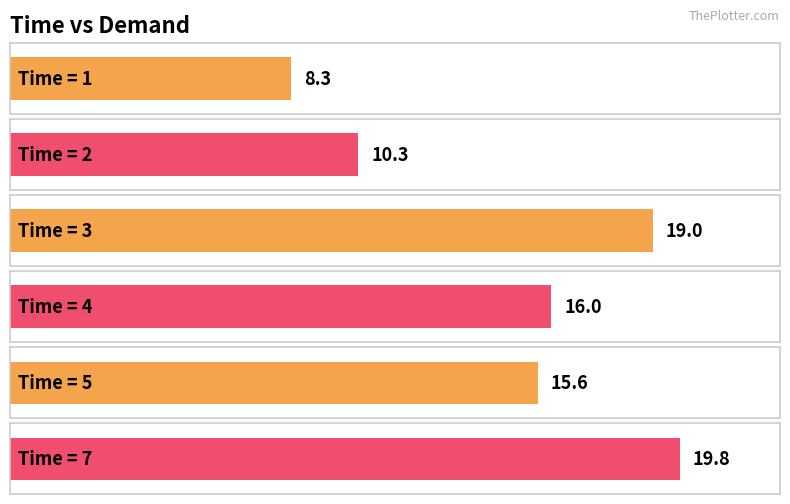

How many bars are there in total?

6